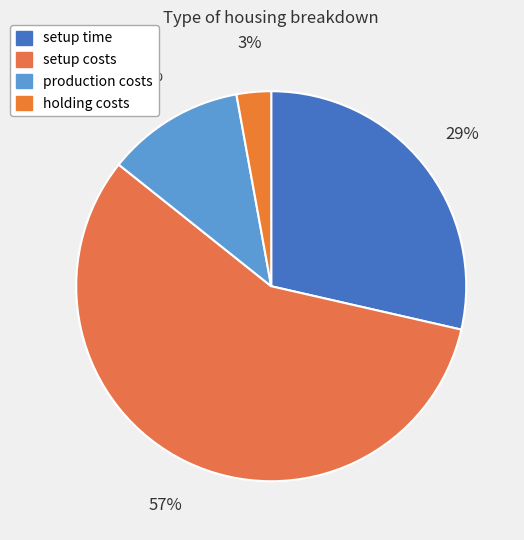

Rank the categories by value from lowest to highest.

holding costs, production costs, setup time, setup costs